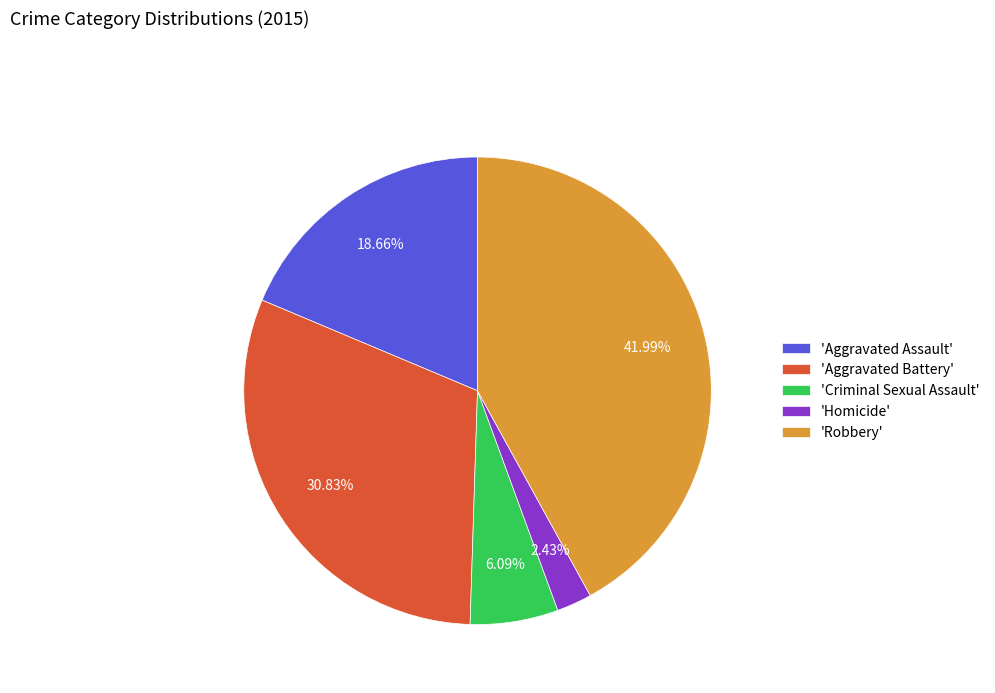

Rank the categories by value from lowest to highest.

'Homicide', 'Criminal Sexual Assault', 'Aggravated Assault', 'Aggravated Battery', 'Robbery'